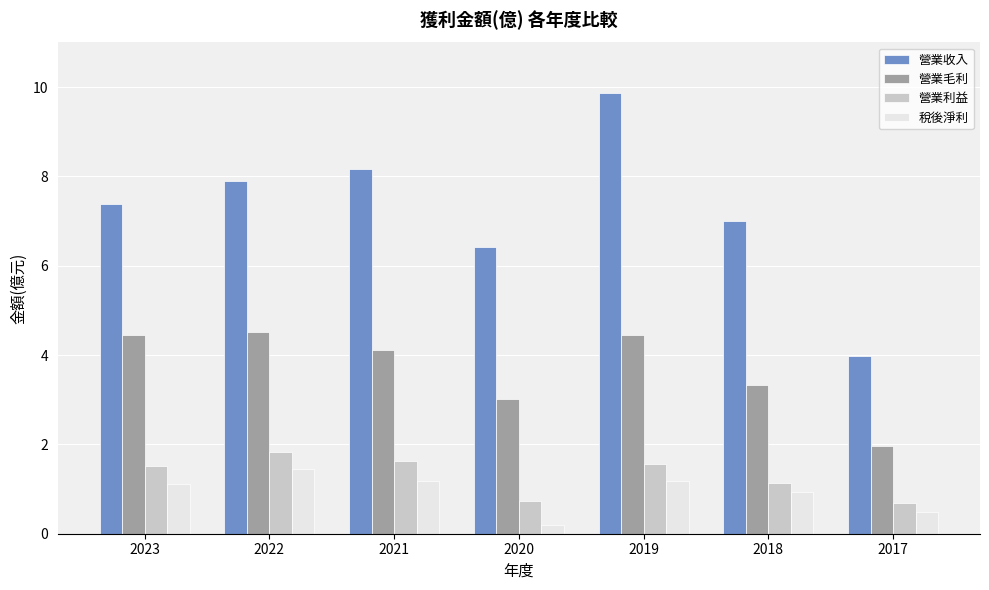

How many data points in 營業毛利 are less than 4?

3